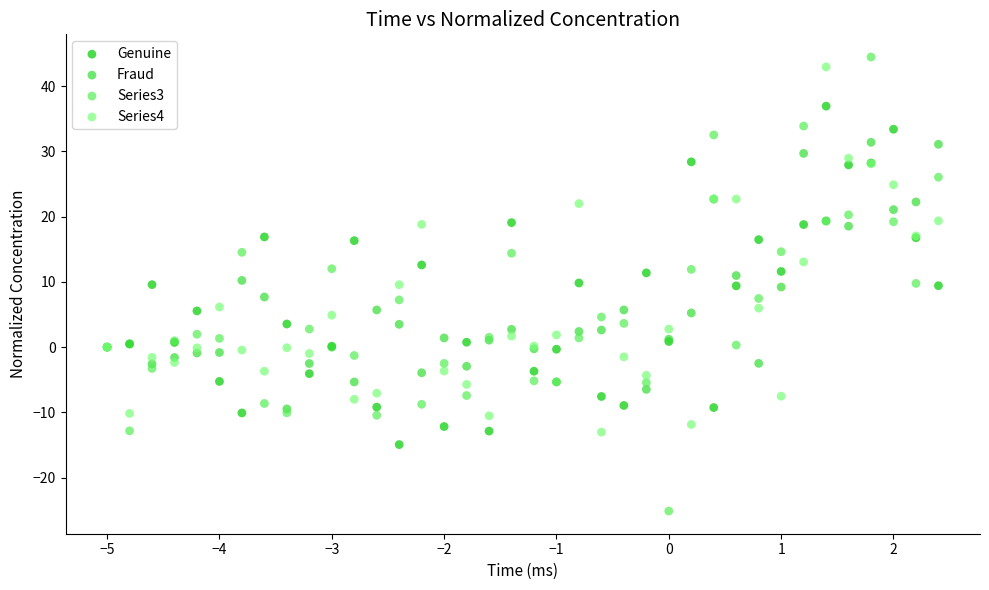

What are all the series names shown in the legend?

Genuine, Fraud, Series3, Series4